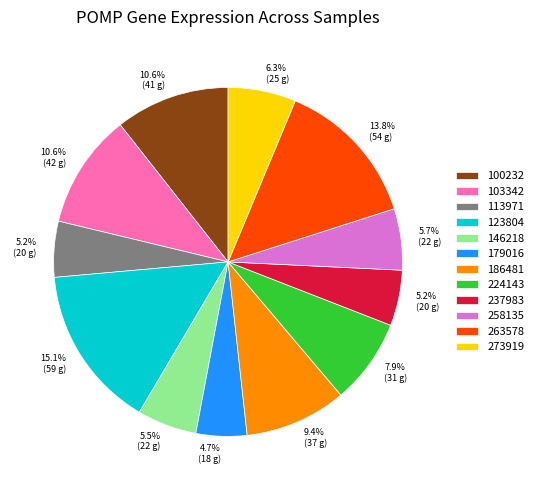

Does 224143 account for over 50% of the chart?

No